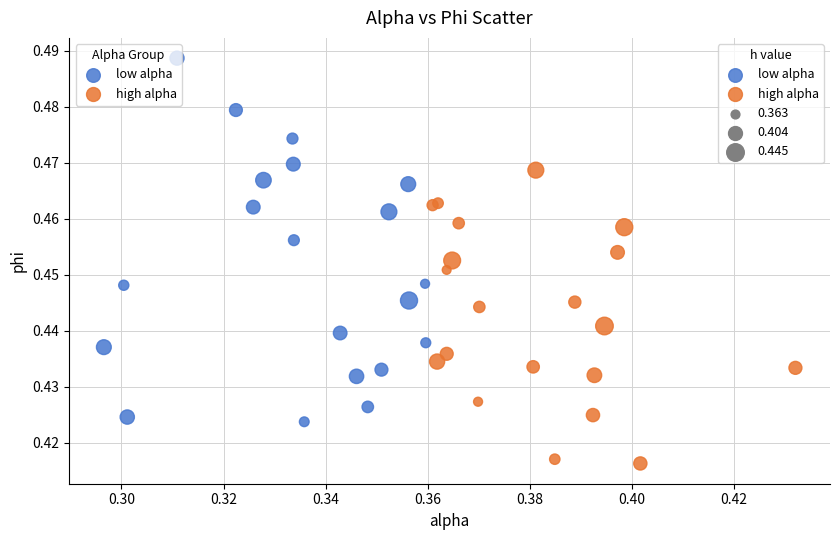

Which series has the widest spread of Y values?

low alpha